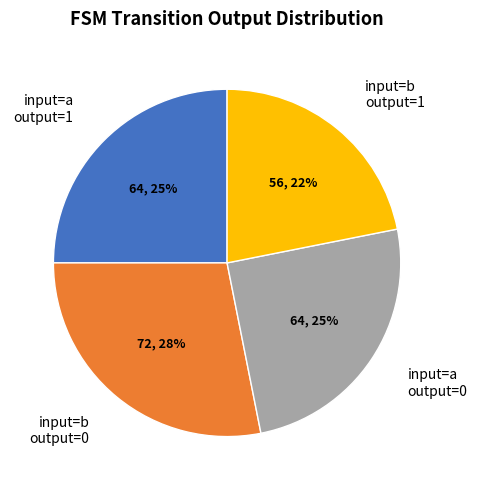

The input=b output=1 slice represents 22% of the pie. True or false?

True